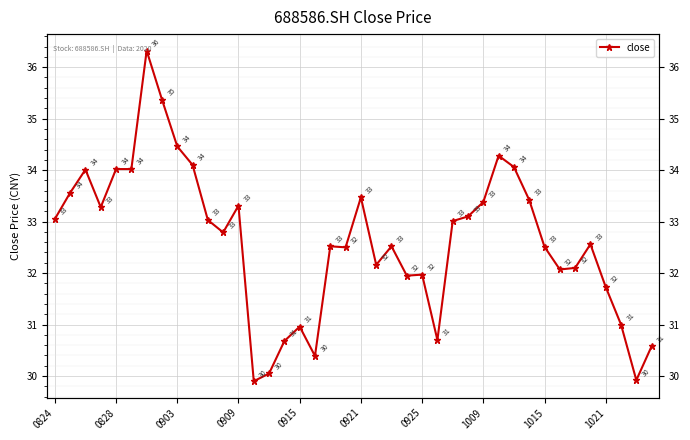

Does the chart display data point markers on the line(s)?

Yes